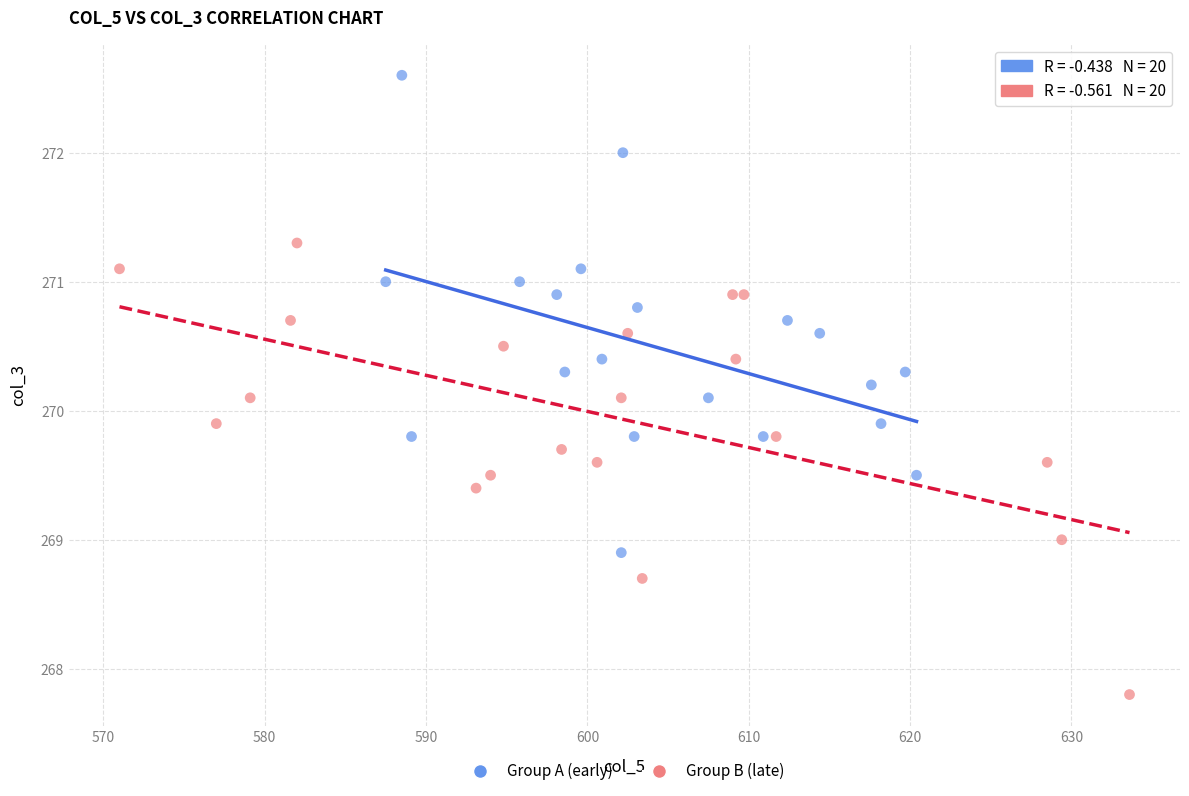

Which series reaches the maximum Y coordinate?

Group A (early)